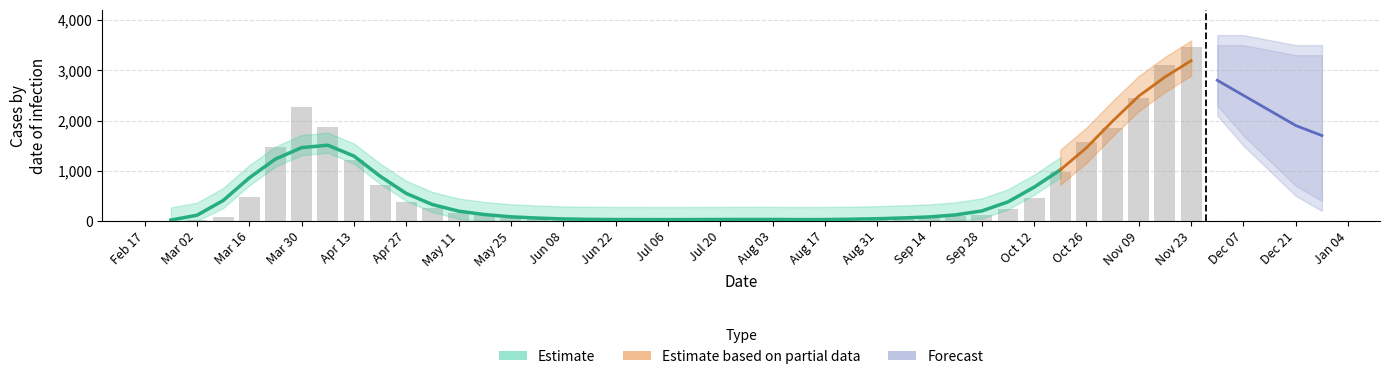

What is the total value across all series at 2020-08-31?

103